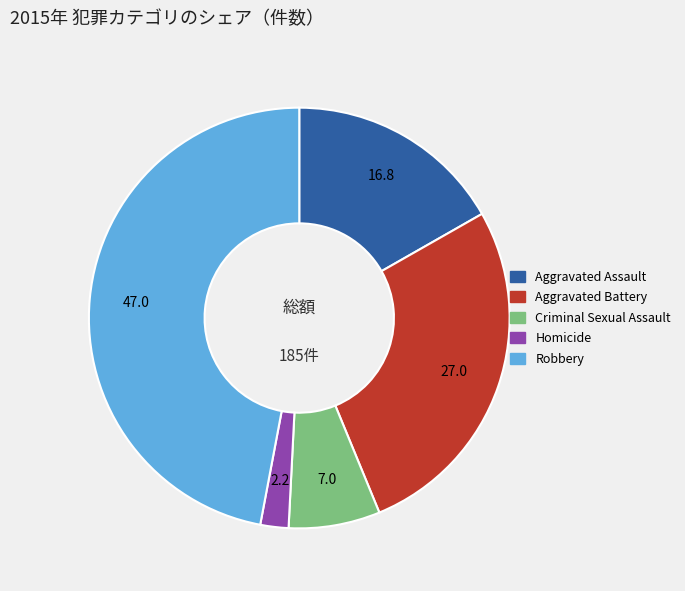

Do Robbery and Homicide together represent more than half of the pie?

No